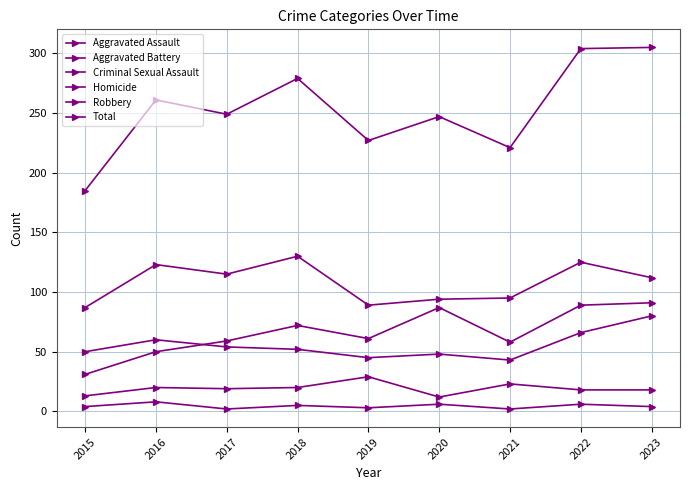

At which category does Criminal Sexual Assault reach its first local valley?

2017